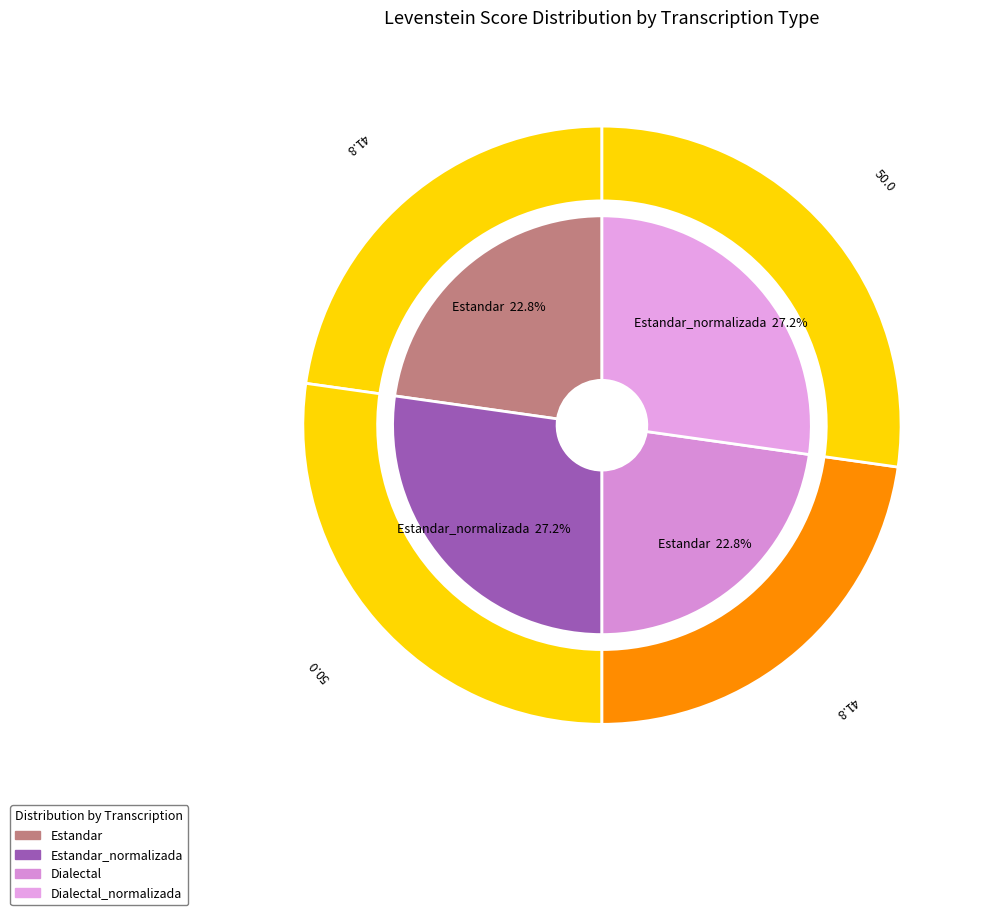

To the nearest percent, what is the difference between the largest and smallest slice percentages?

4%